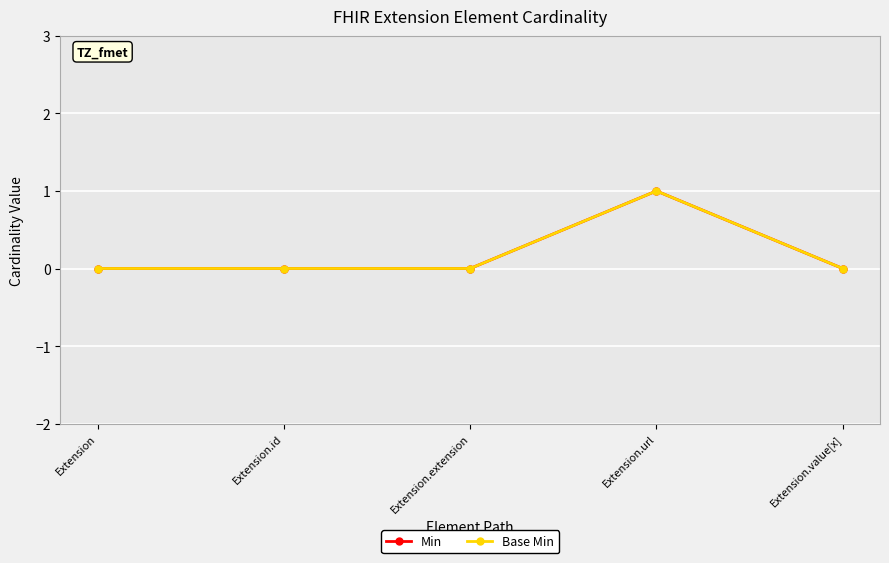

True or false: Min has more than 1 points higher than both neighbors.

False